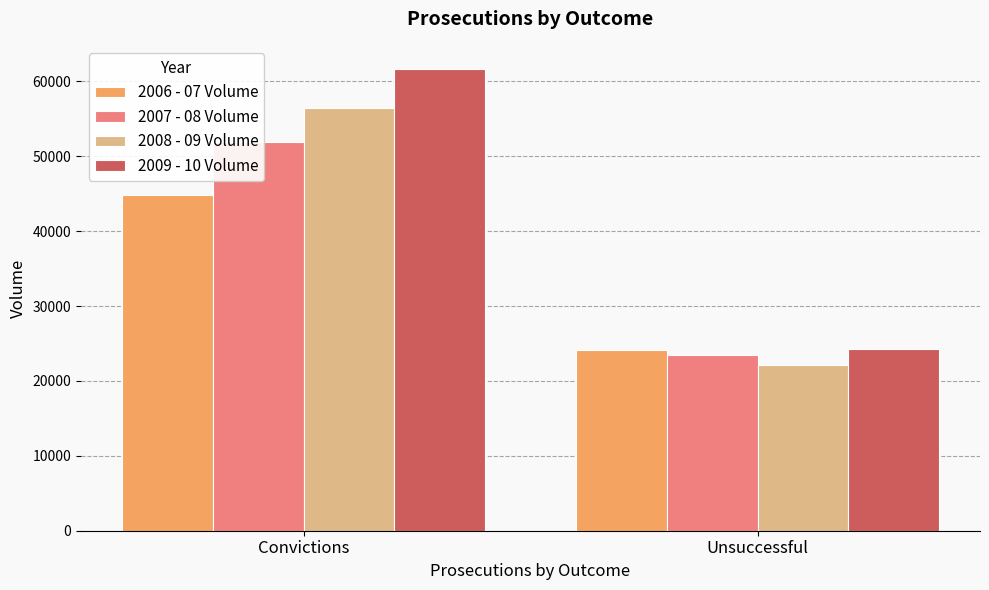

Does the chart contain stacked bars?

No